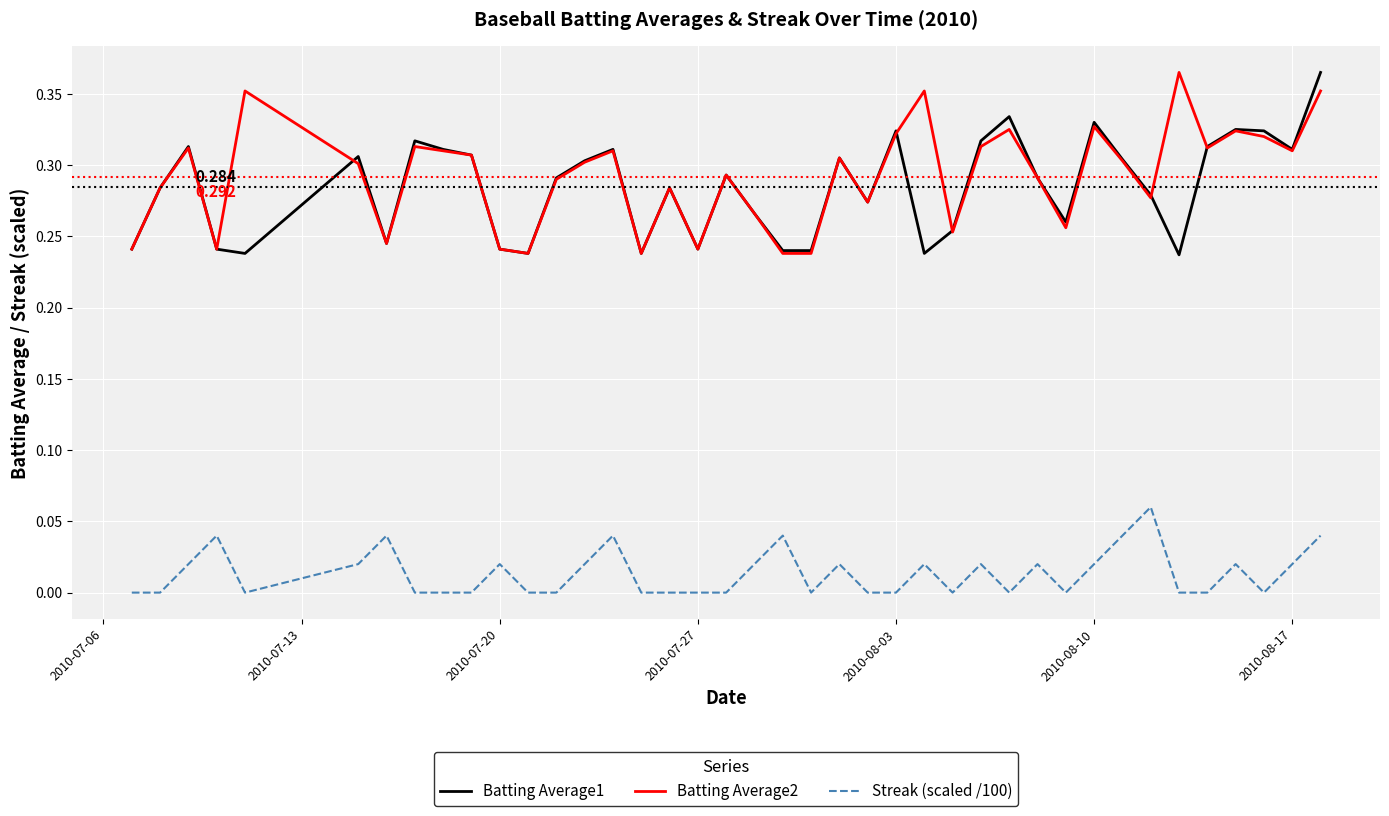

True or false: Streak (scaled /100) and Batting Average2 cross at least once.

False